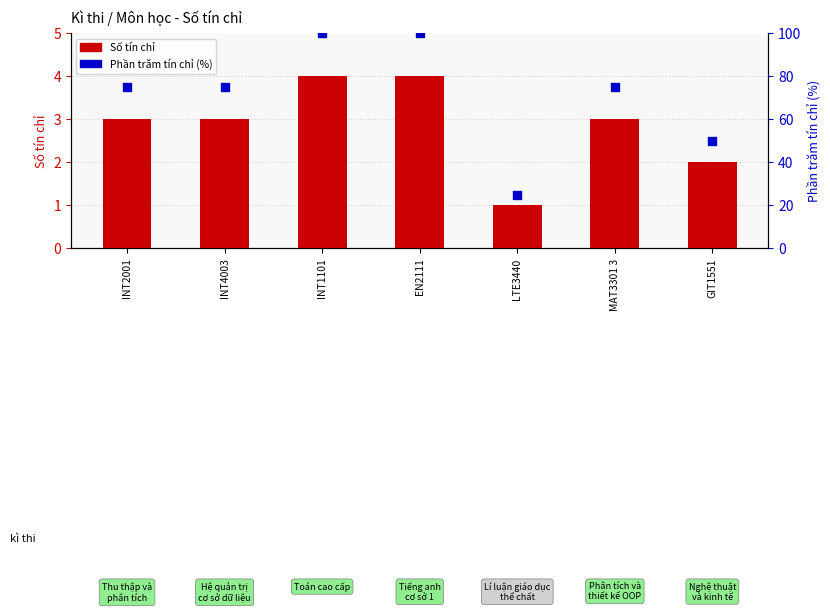

Which series reaches the maximum Y coordinate?

Phần trăm tín chỉ